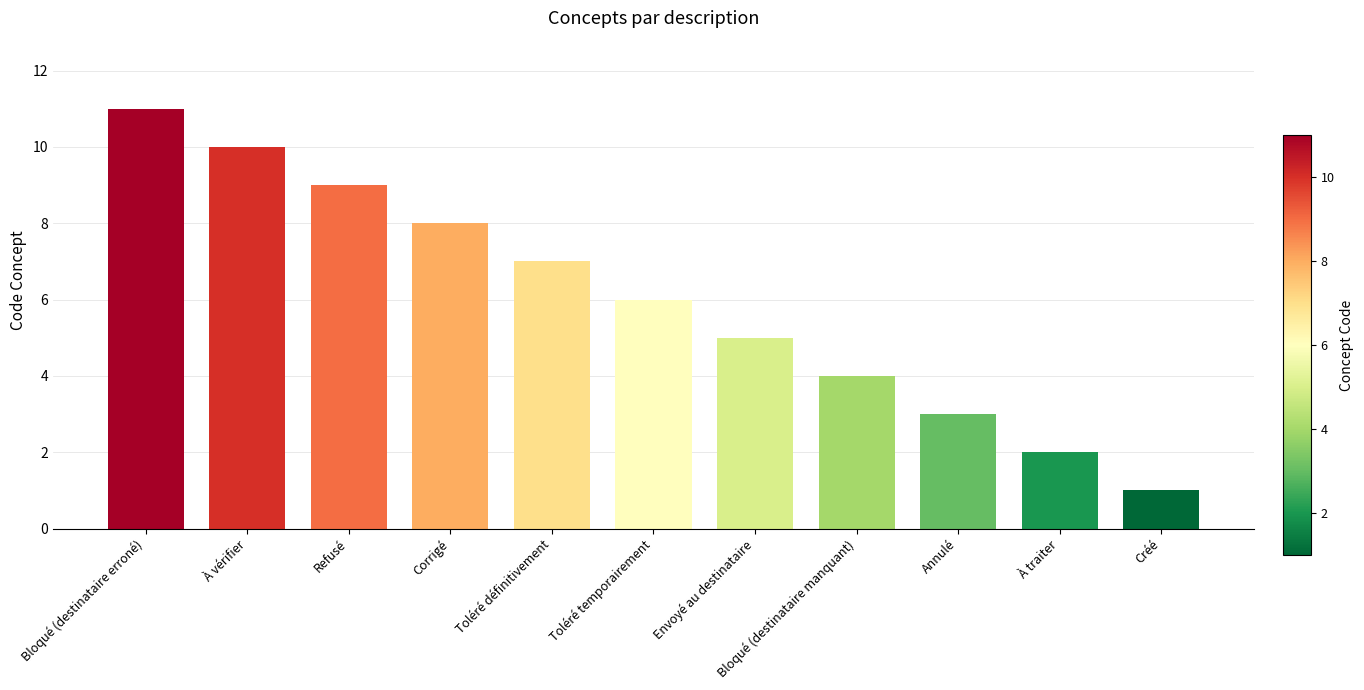

What is the change in value from À vérifier to À traiter?

-8